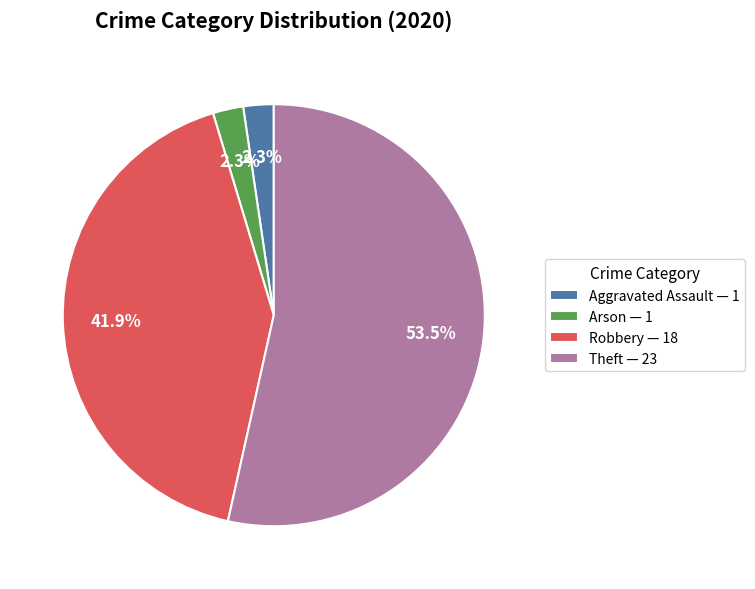

How many slices are in this pie chart?

4